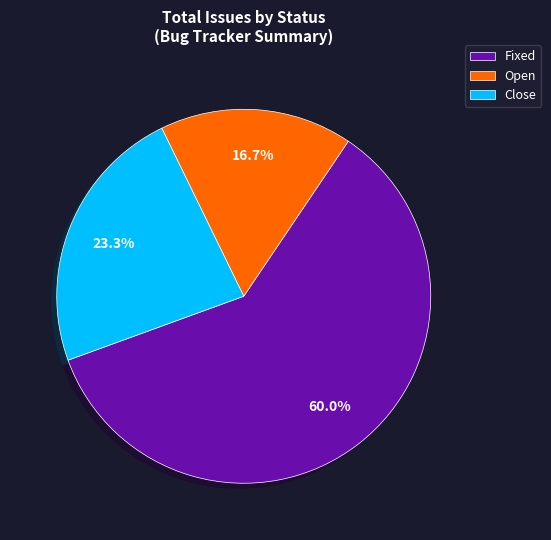

What is the largest slice in the pie chart?

Fixed